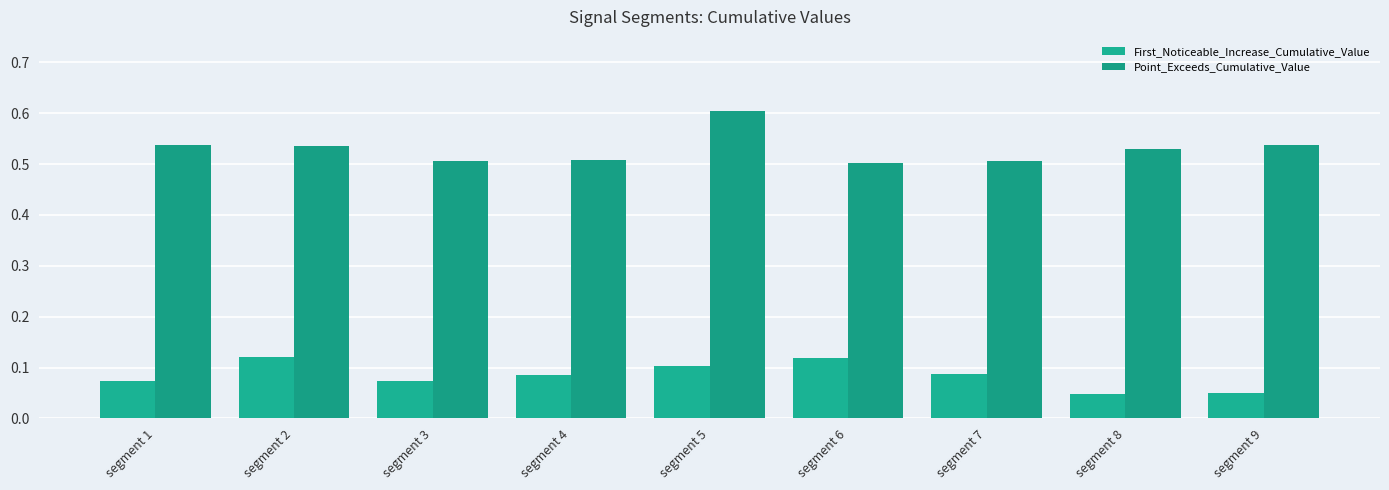

What is the highest value of the First_Noticeable_Increase_Cumulative_Value series?

0.1